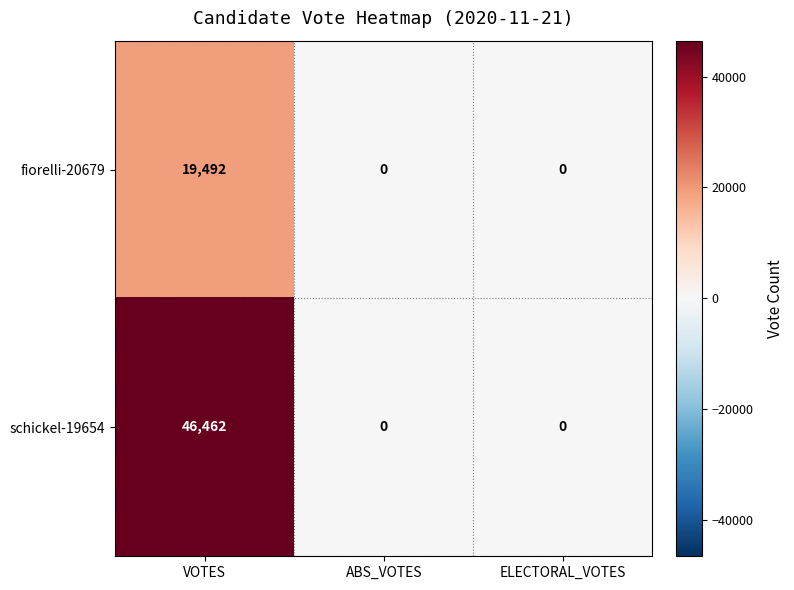

How many fiorelli-20679 values are between 0 and 19492?

3